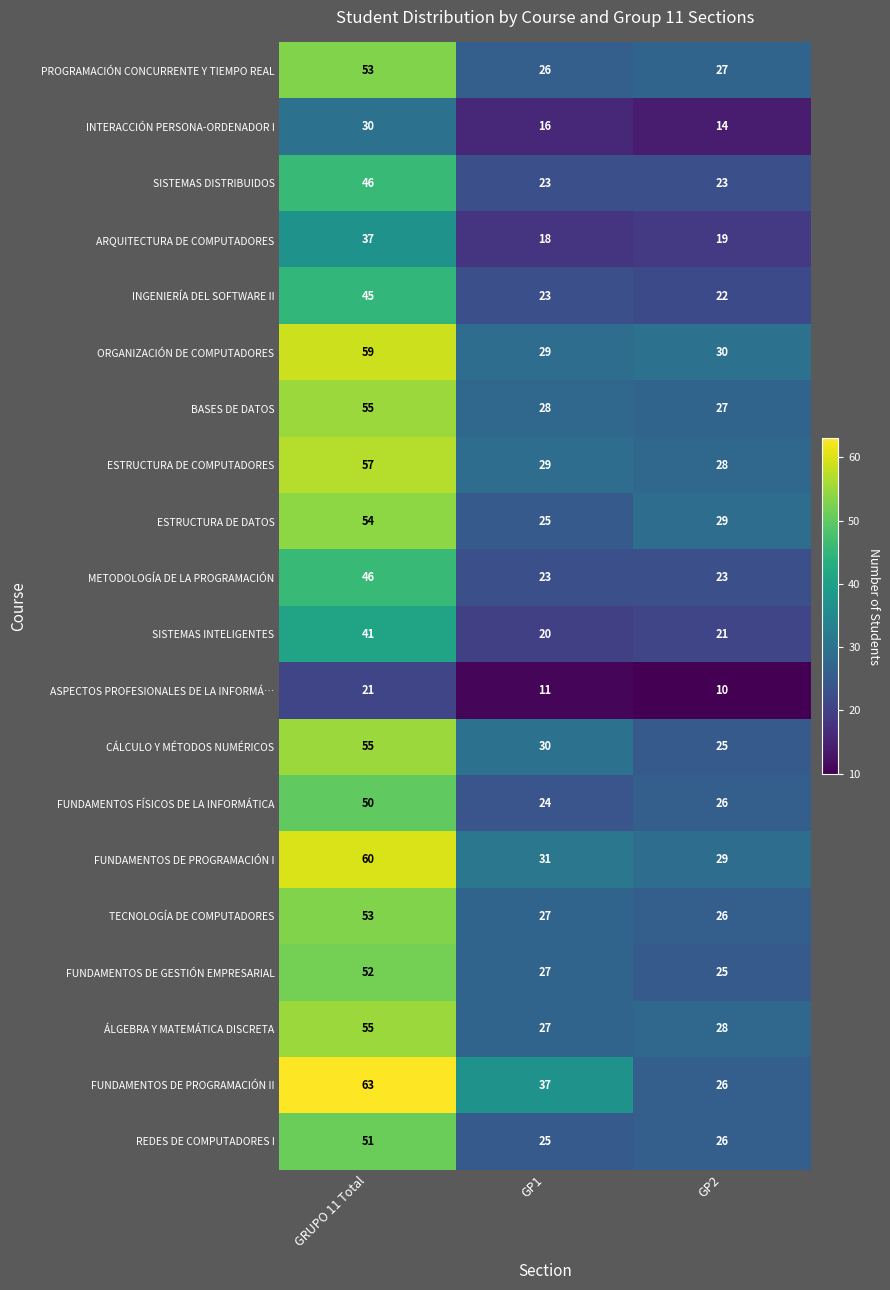

What is the minimum value shown in the chart?

10